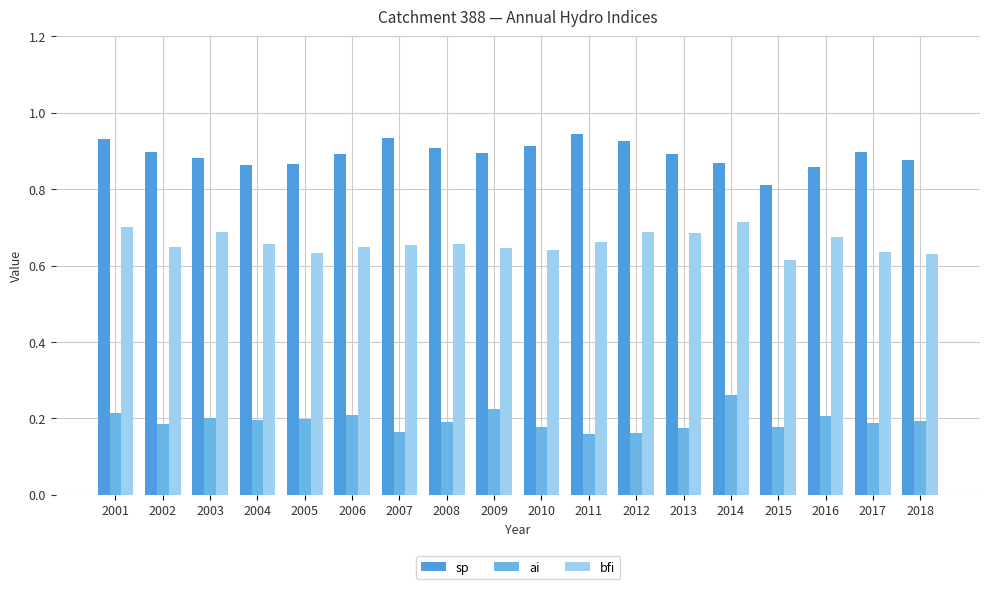

What is the total value across all series at 2010?

1.7